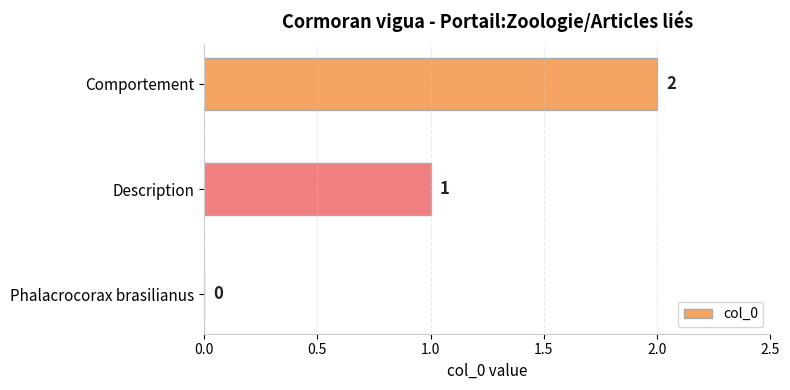

True or false: the data shows -1 at Phalacrocorax brasilianus.

False